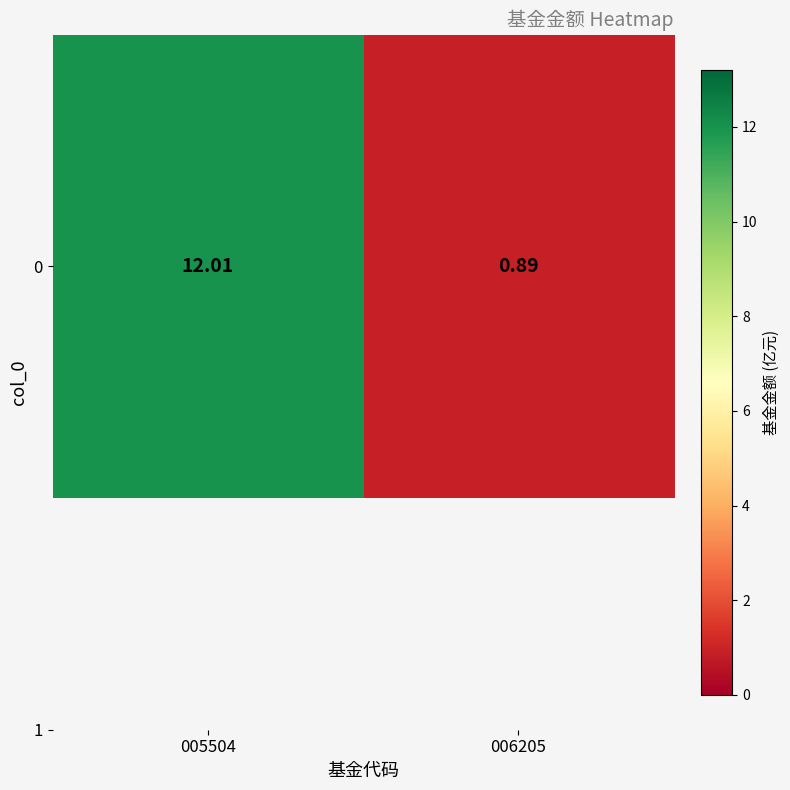

Is it true that the value at 006205 is 0.9?

True